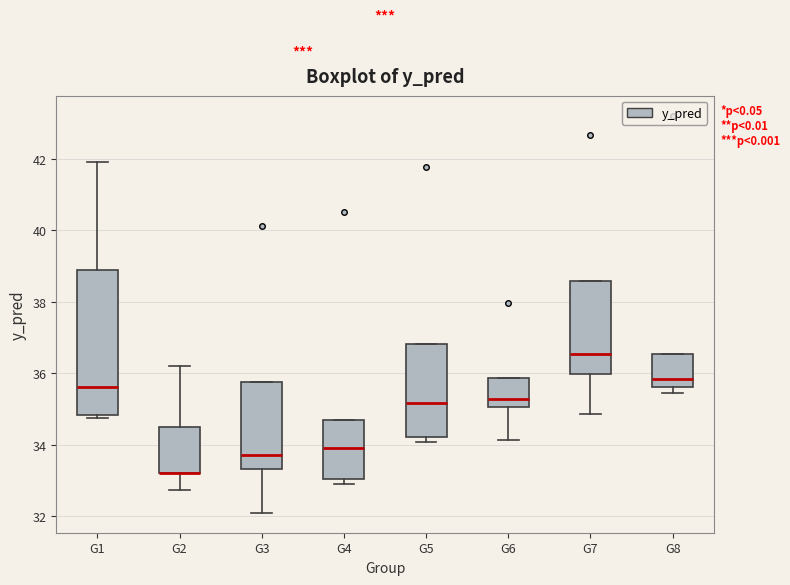

Reading left to right, read every box against the y-axis: the position of its median line, the range the box covers, and the ends of its whiskers. The values are not printed on the chart, so give them approximately, as read against the axis.

G1: median 35.6, box 34.8 to 39.0, whiskers 34.8 (just below the box's lower edge) to 42.0
G2: median 33.2 (drawn on the box's lower edge), box 33.2 to 34.6, whiskers 32.8 to 36.2
G3: median 33.8, box 33.4 to 35.8, whiskers 32.0 to 35.8
G4: median 34.0, box 33.0 to 34.6, whiskers 32.8 to 34.6
G5: median 35.2, box 34.2 to 36.8, whiskers 34.0 to 36.8
G6: median 35.2, box 35.0 to 35.8, whiskers 34.2 to 35.8
G7: median 36.6, box 36.0 to 38.6, whiskers 34.8 to 38.6
G8: median 35.8, box 35.6 to 36.6, whiskers 35.4 to 36.6